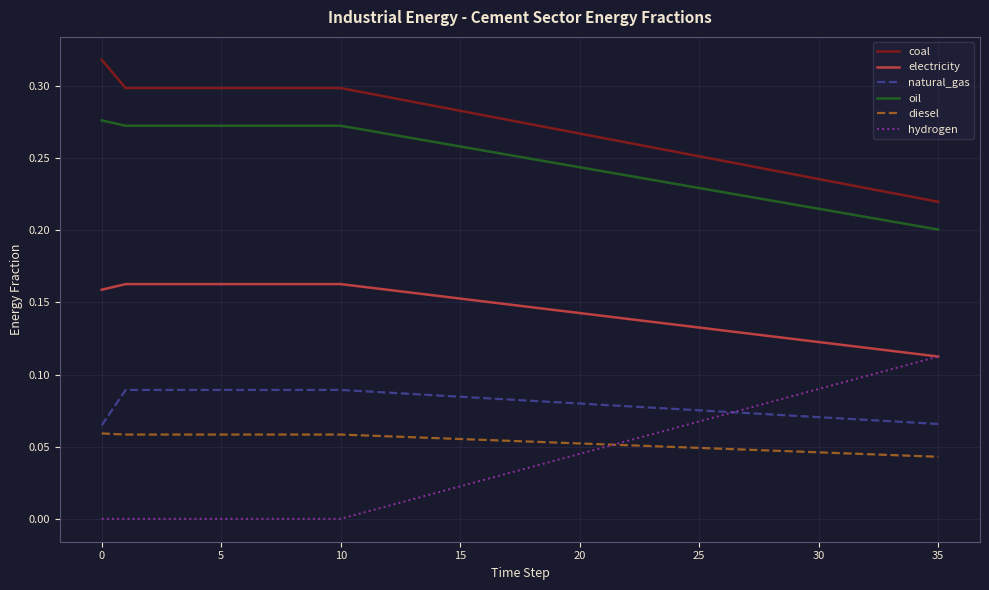

True or false: oil and hydrogen intersect in this chart.

False